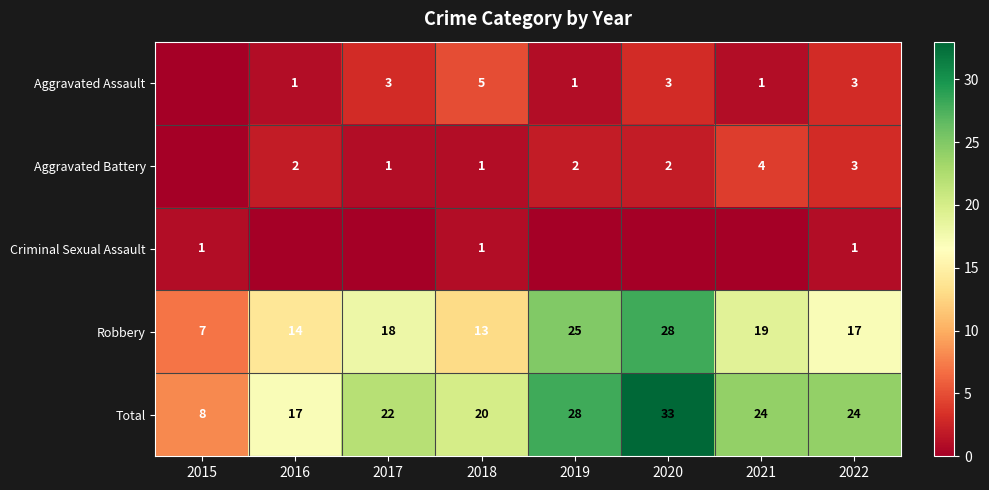

The Aggravated Assault series shows 5 at 2018. True or false?

True